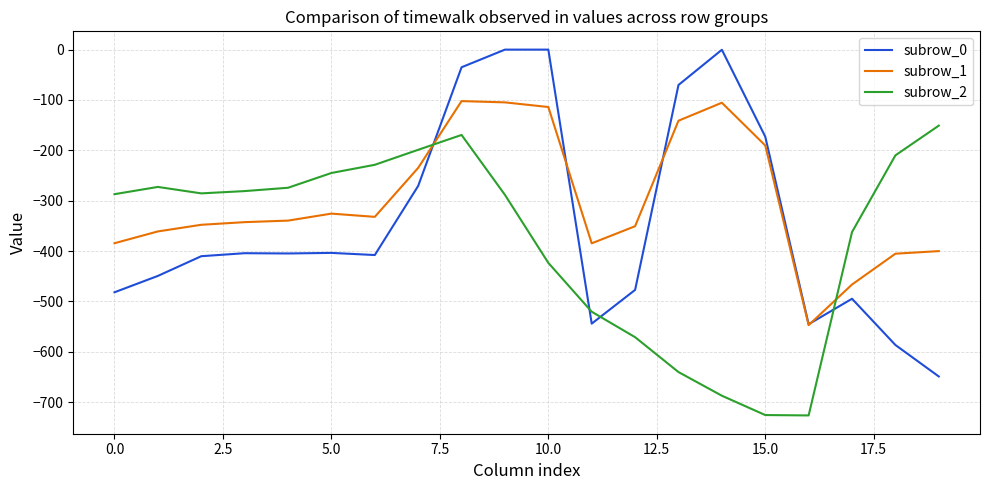

Which series has the largest range (max minus min)?

subrow_0